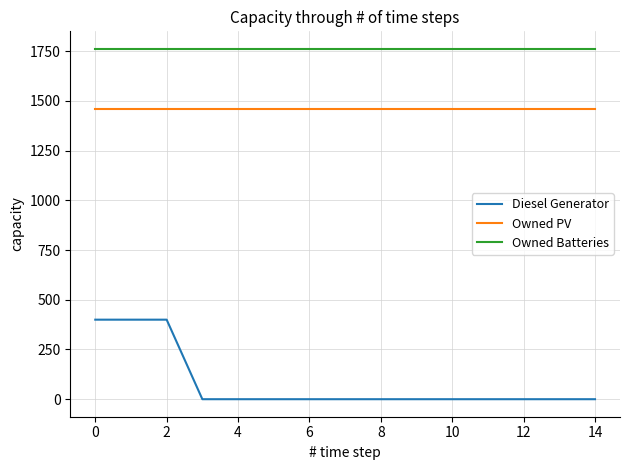

True or false: Diesel Generator and Owned PV intersect in this chart.

False